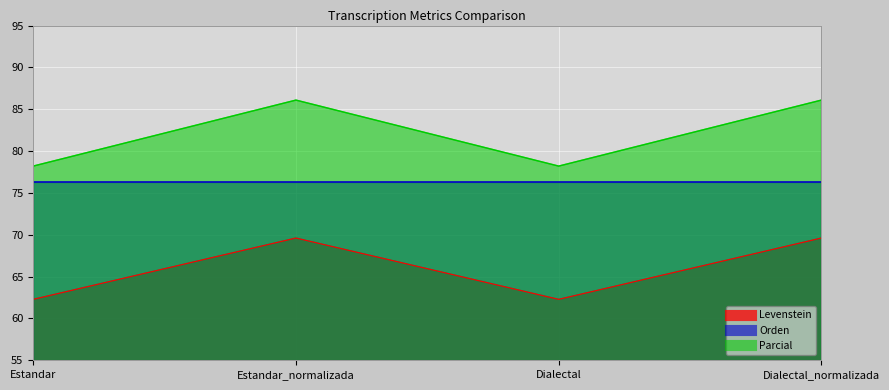

True or false: Levenstein and Parcial cross at least once.

False